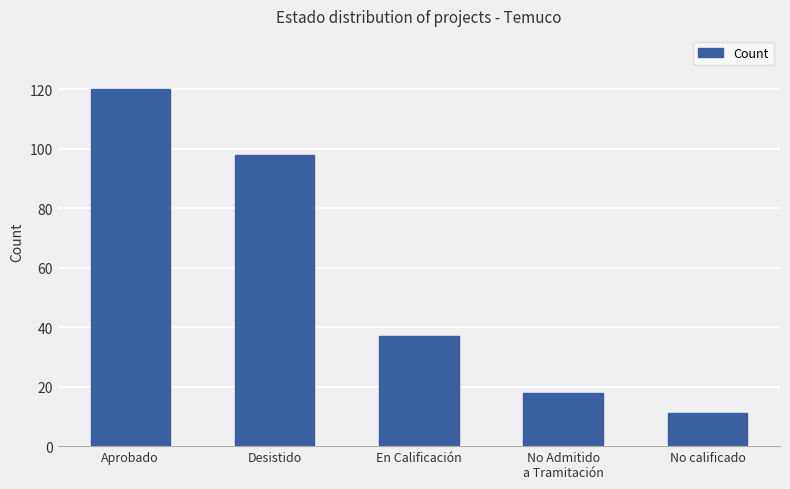

Where does the data first go above 37?

Aprobado